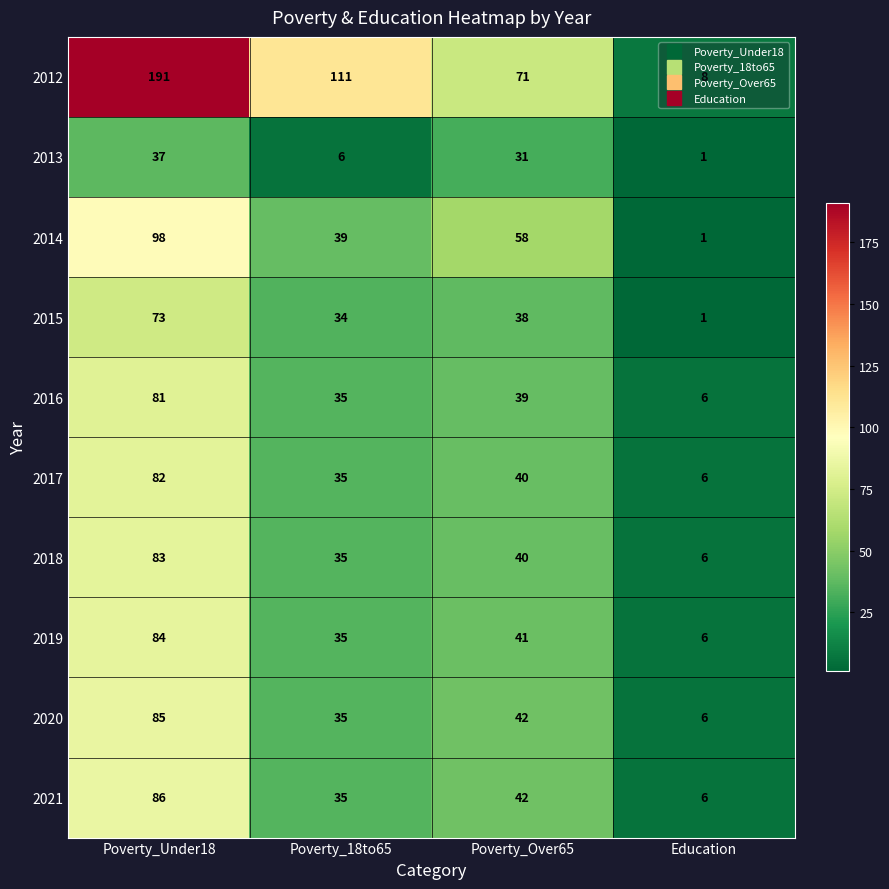

What is the sum of the 2013 values at Poverty_Under18 and Poverty_Over65?

68